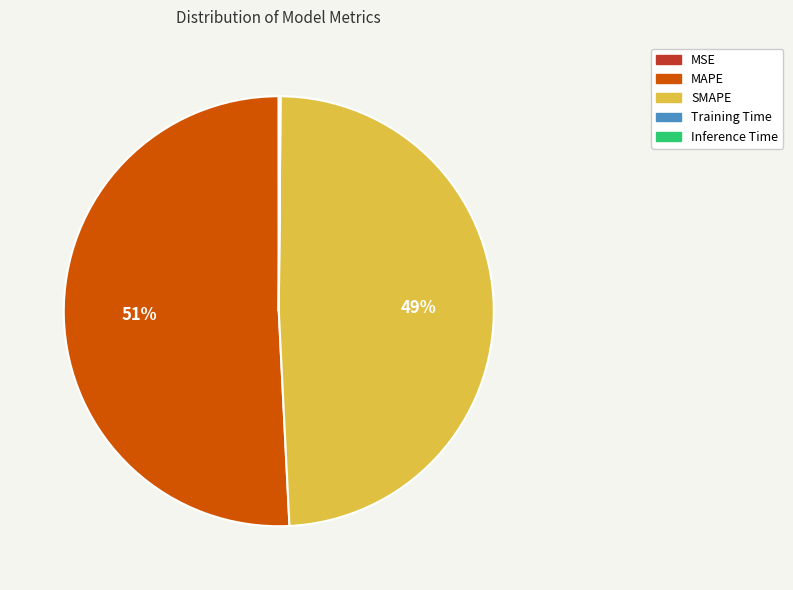

True or false: MAPE accounts for 63% of the total.

False